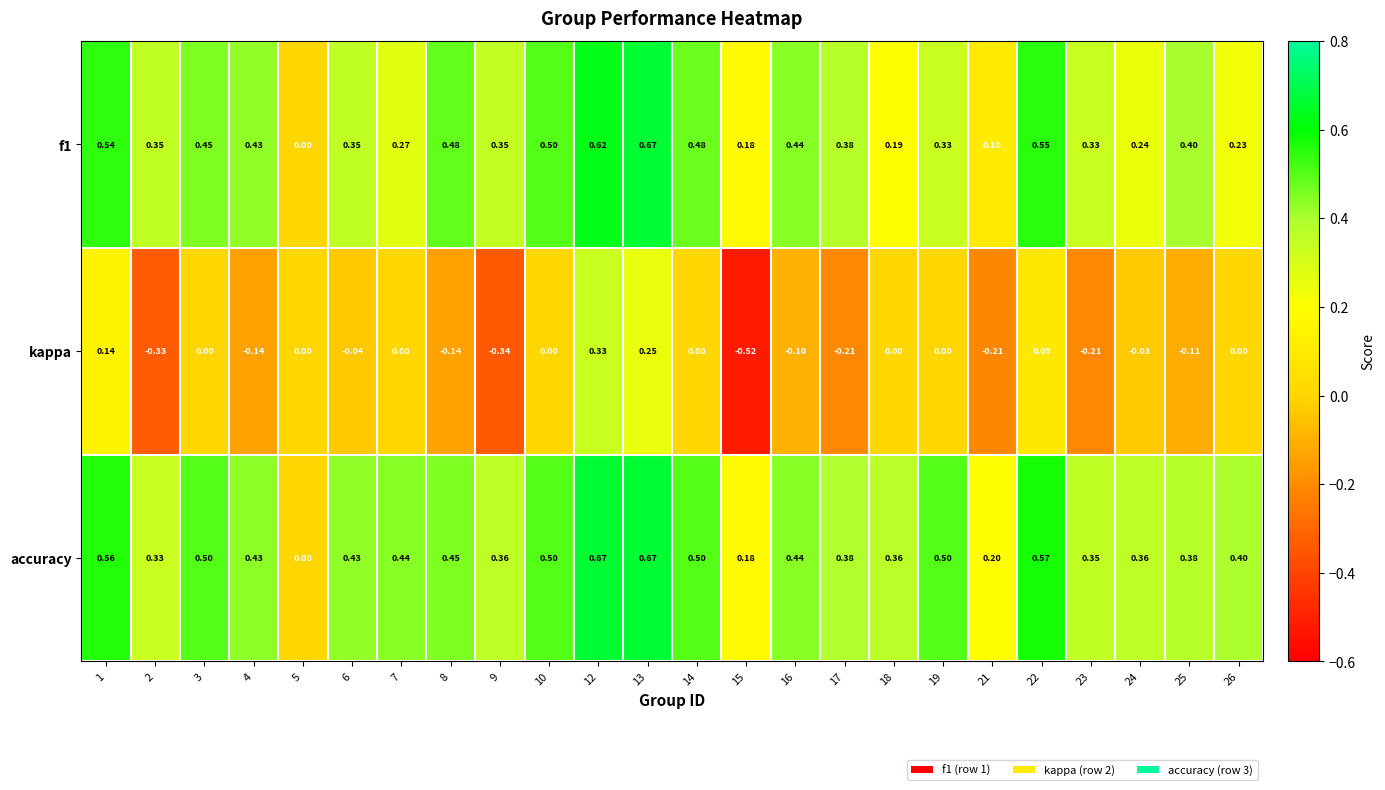

Which series changed the most between 2 and 3?

kappa